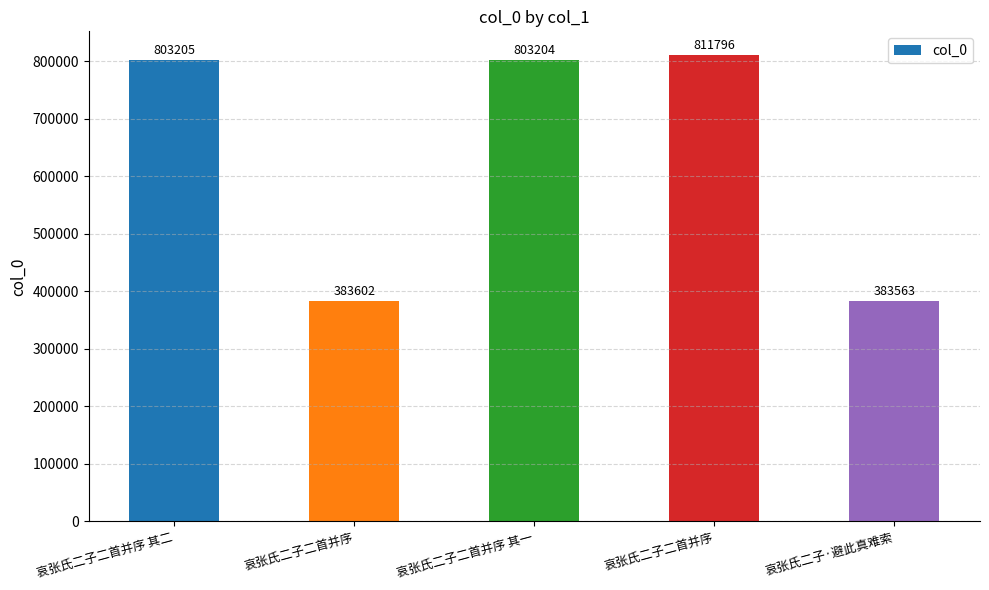

True or false: the data shows 77014 at 哀张氏二子二首并序.

False